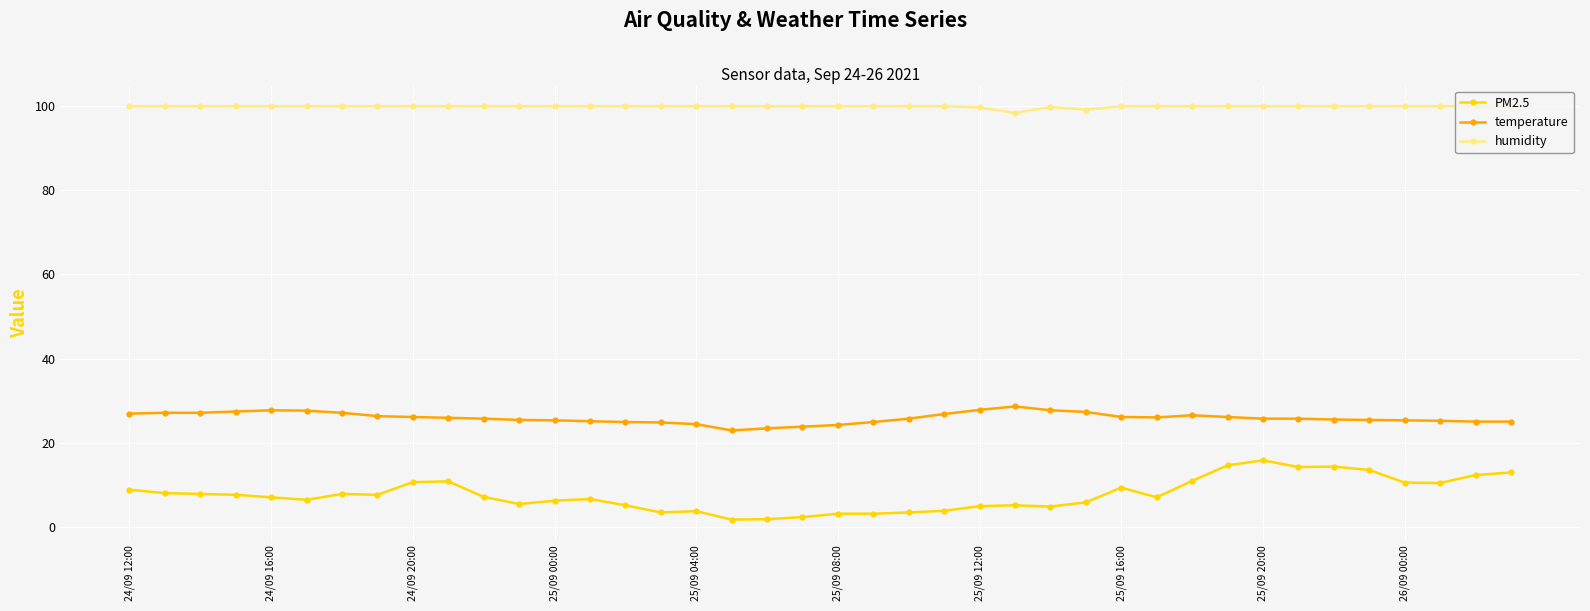

How many categories are shown in the chart?

40